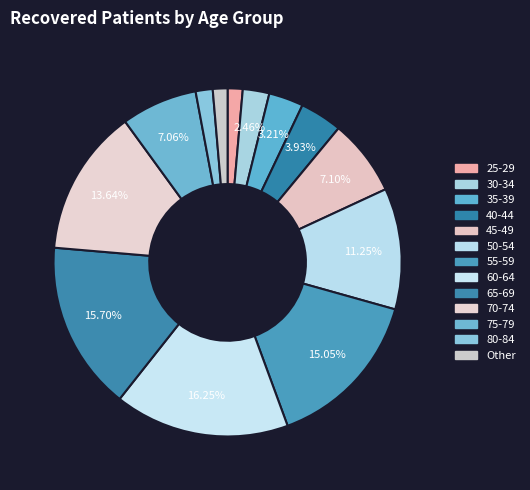

Count the number of slices in the pie.

13